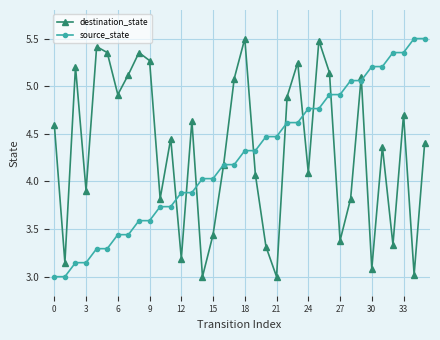

How many interior local valleys does the destination_state series have?

12